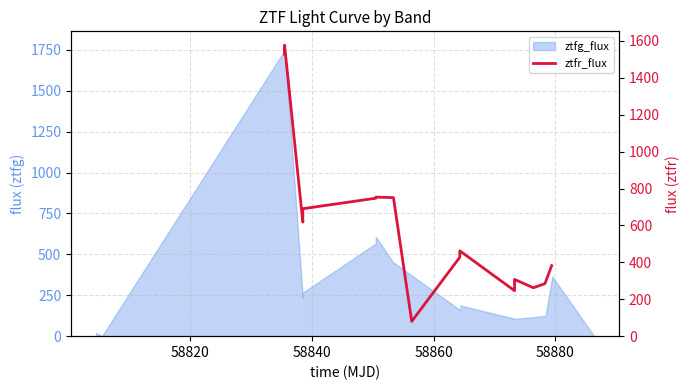

Does the chart have visible grid lines?

Yes